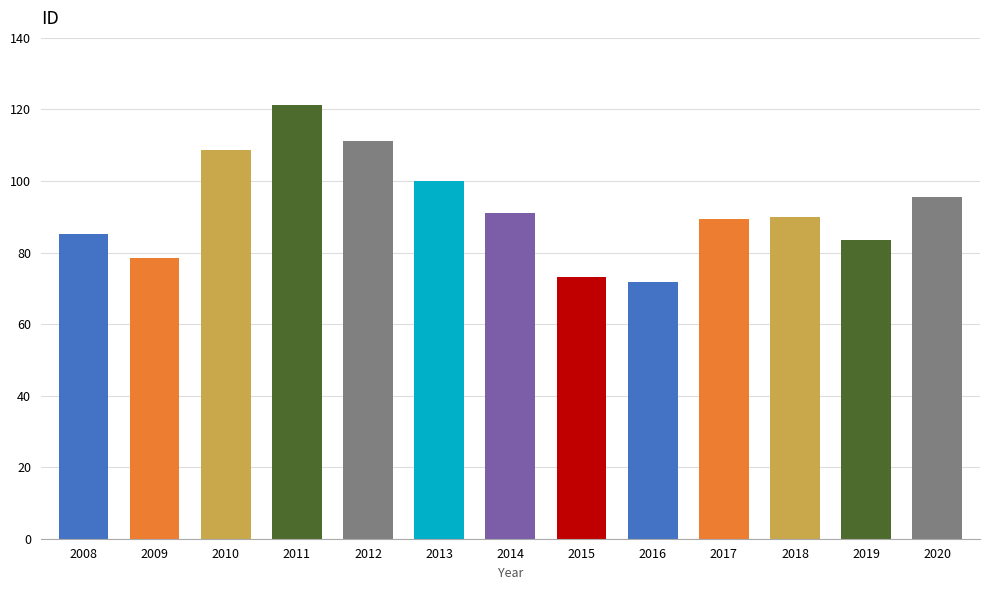

What is the change in value from 2010 to 2013?

-8.6